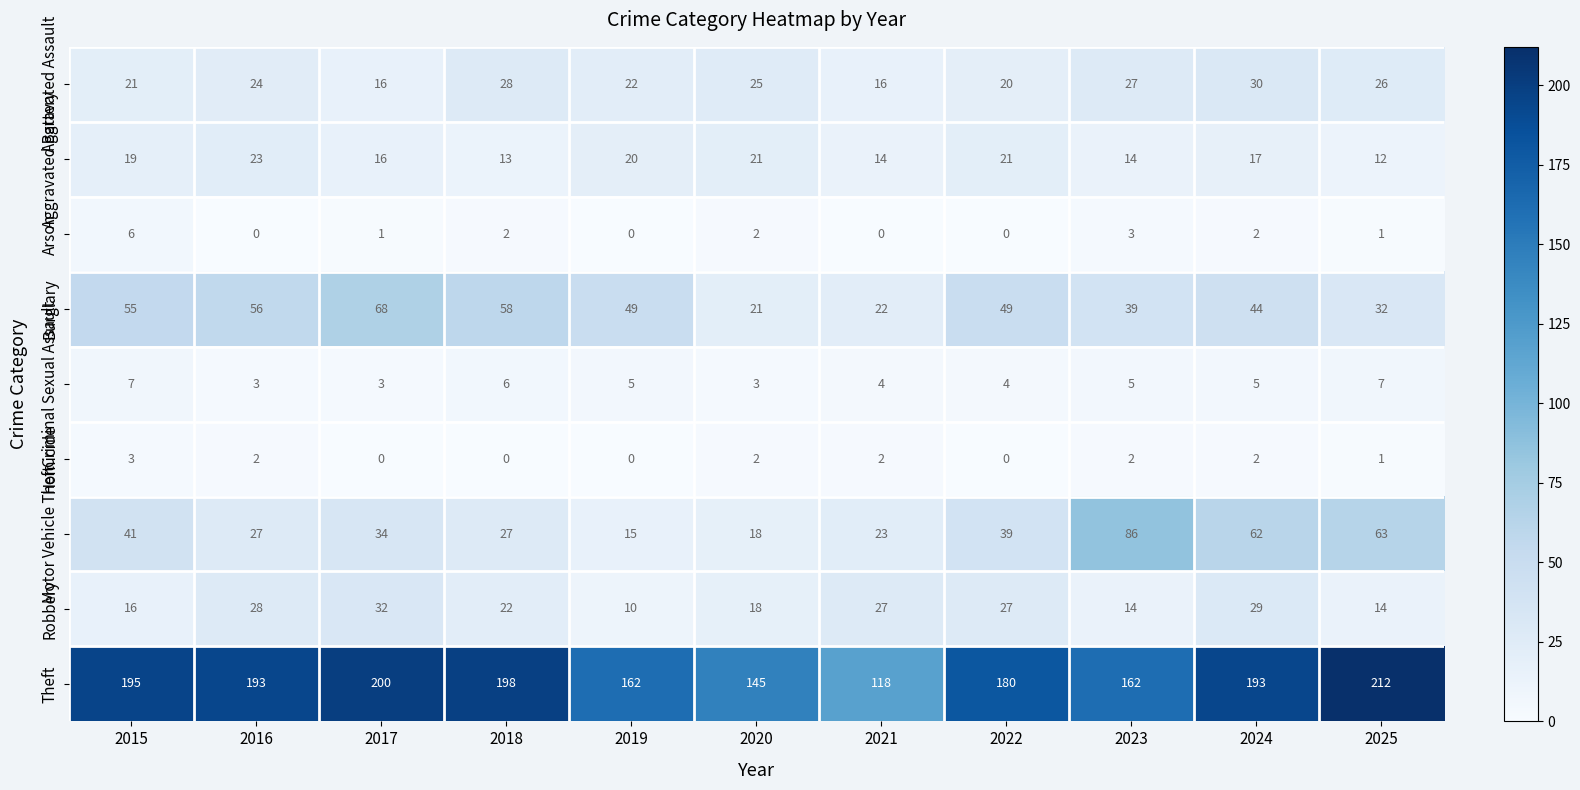

How many values in the Criminal Sexual Assault series are below 5?

5